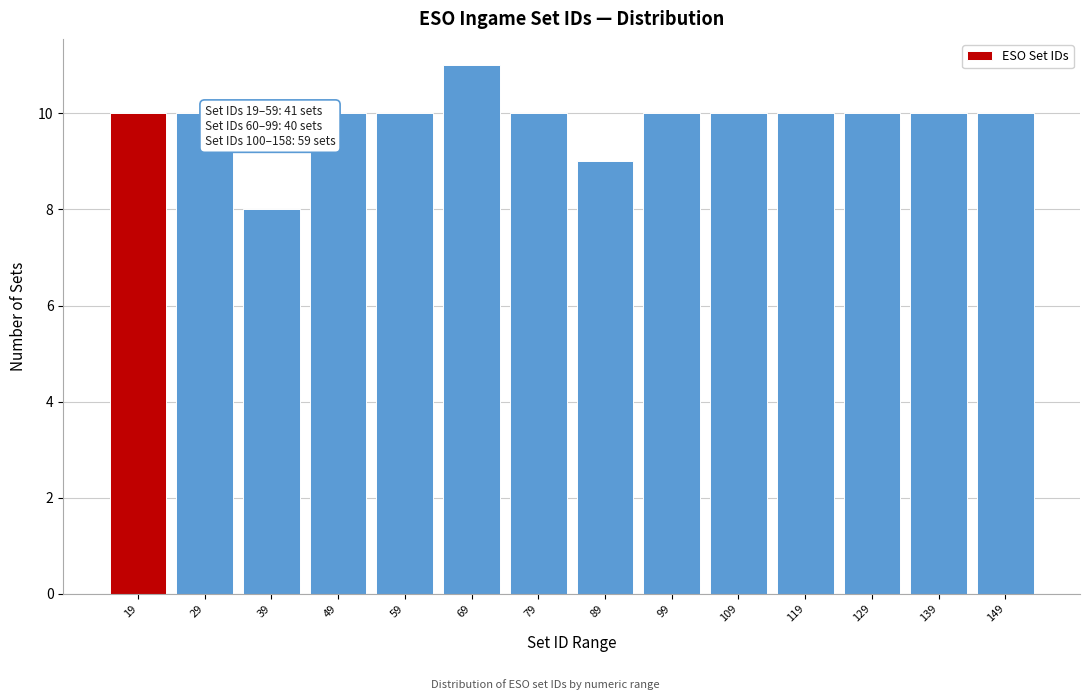

Reading right to left, list all the values displayed in this chart.

10	10	10	10	10	10	9	10	11	10	10	8	10	10